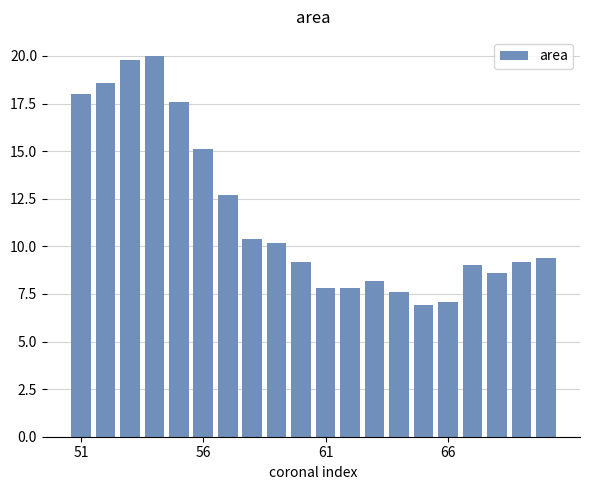

What is the value of the 9th bar from the left?

10.2